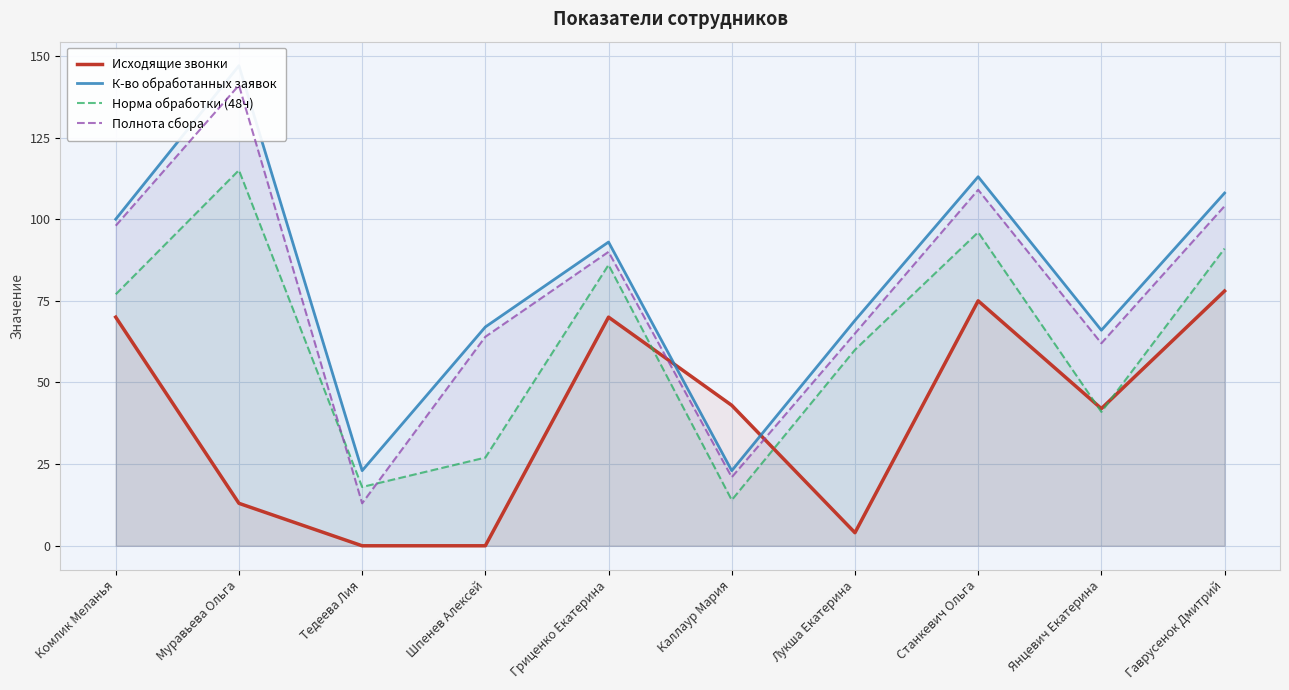

At which category is the sum across all series the highest?

Муравьева Ольга